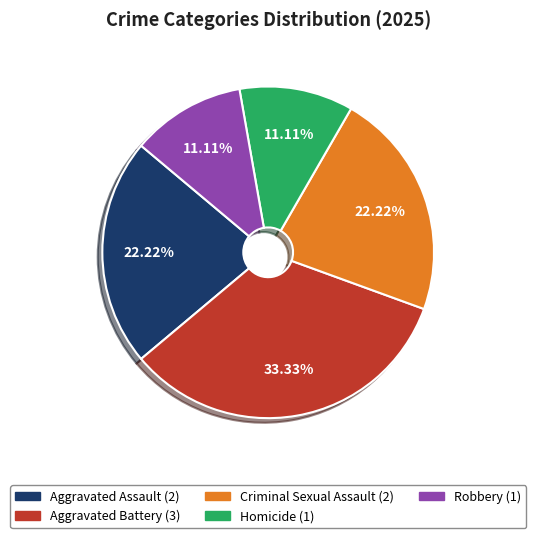

How many slices are in this pie chart?

5